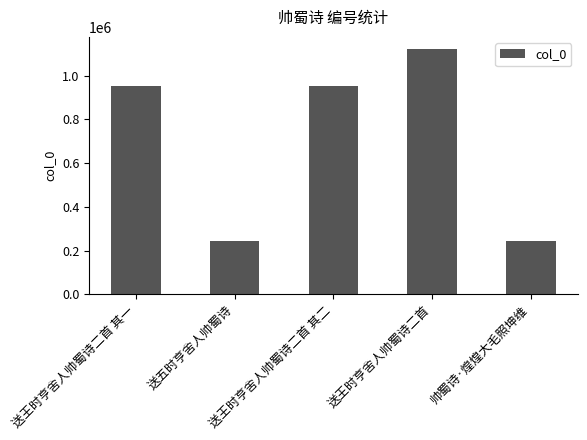

How many series are shown in this chart?

1